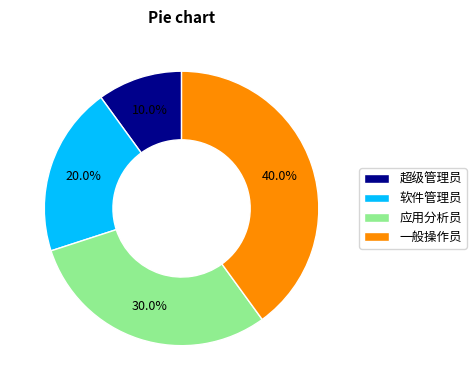

How many segments does this pie chart have?

4